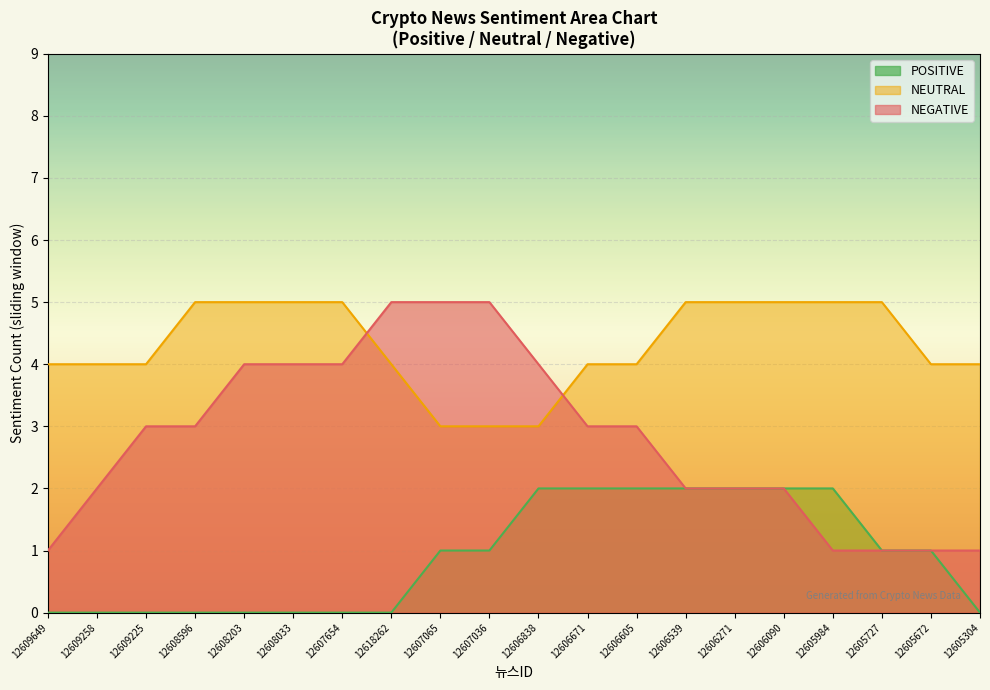

Which category has the lowest value across all series?

12609649